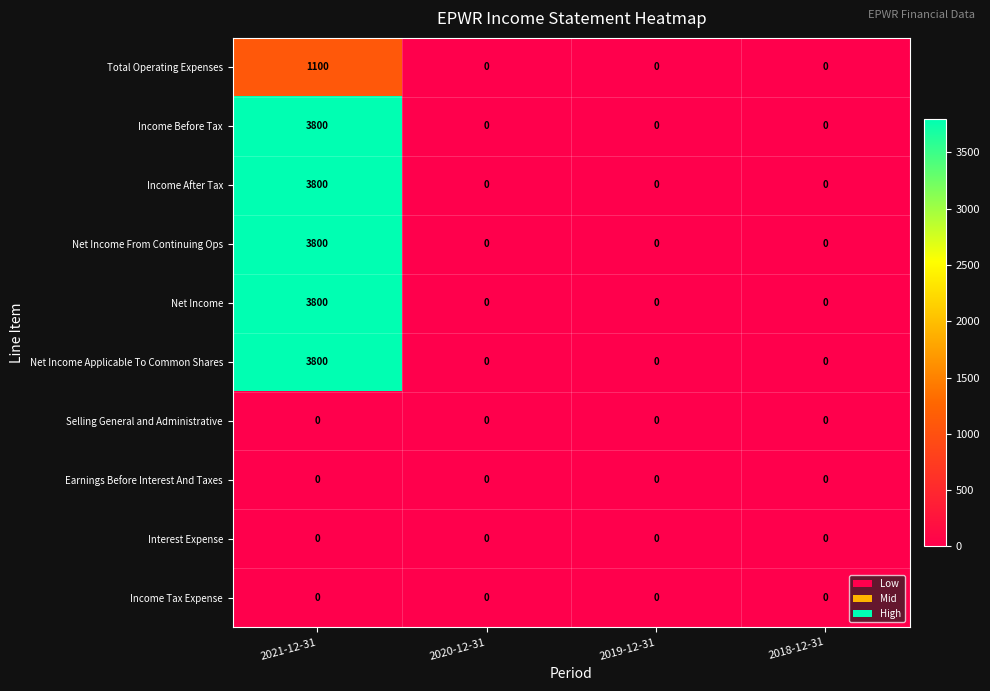

How many Net Income Applicable To Common Shares values are between 0 and 3800?

4